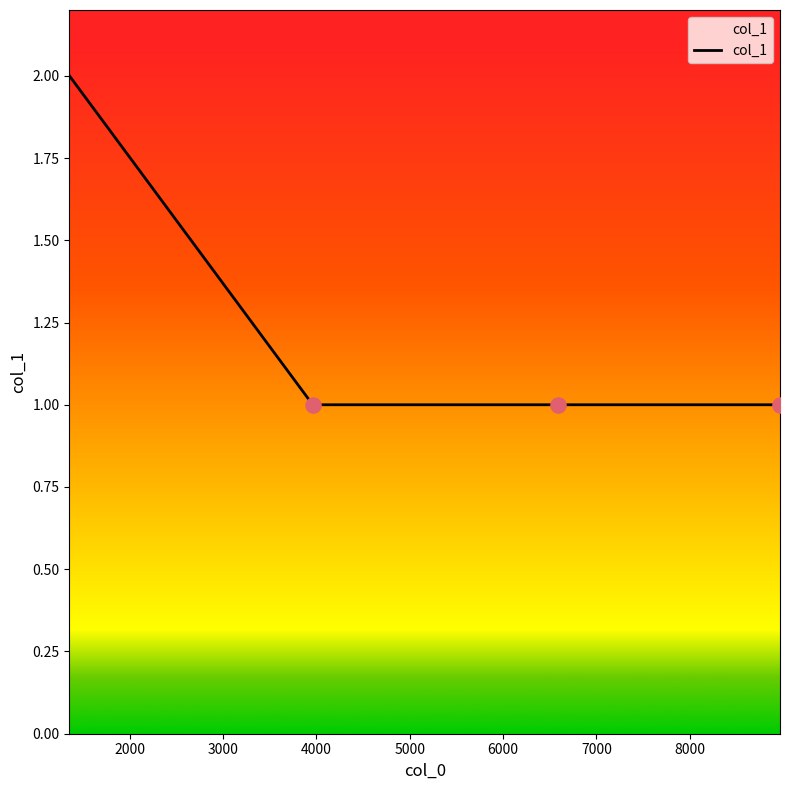

True or false: the data has more than 2 interior local peaks.

False